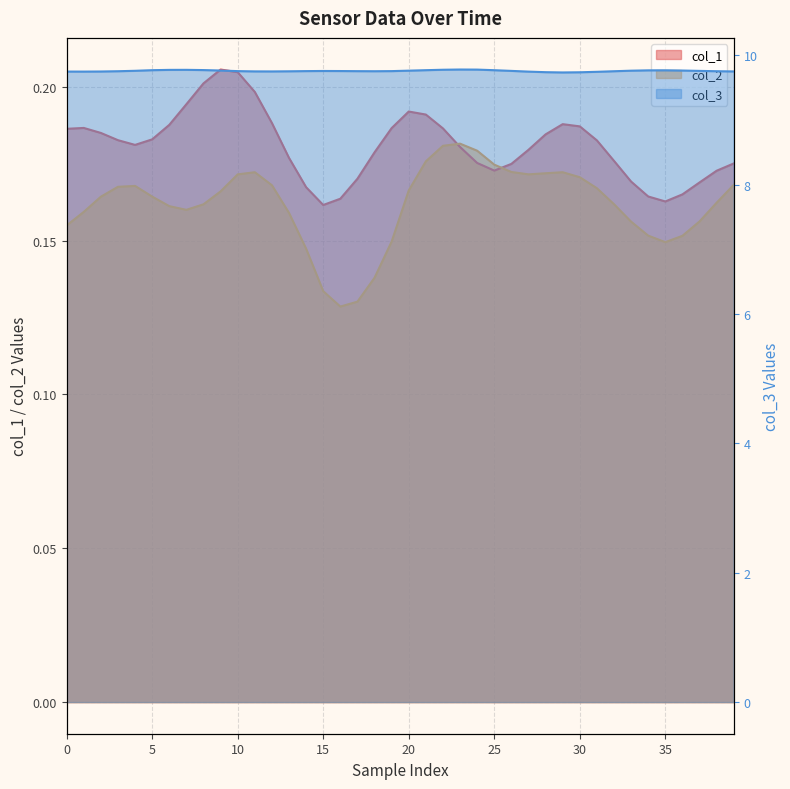

True or false: col_1 has more than 0 interior local peaks.

True